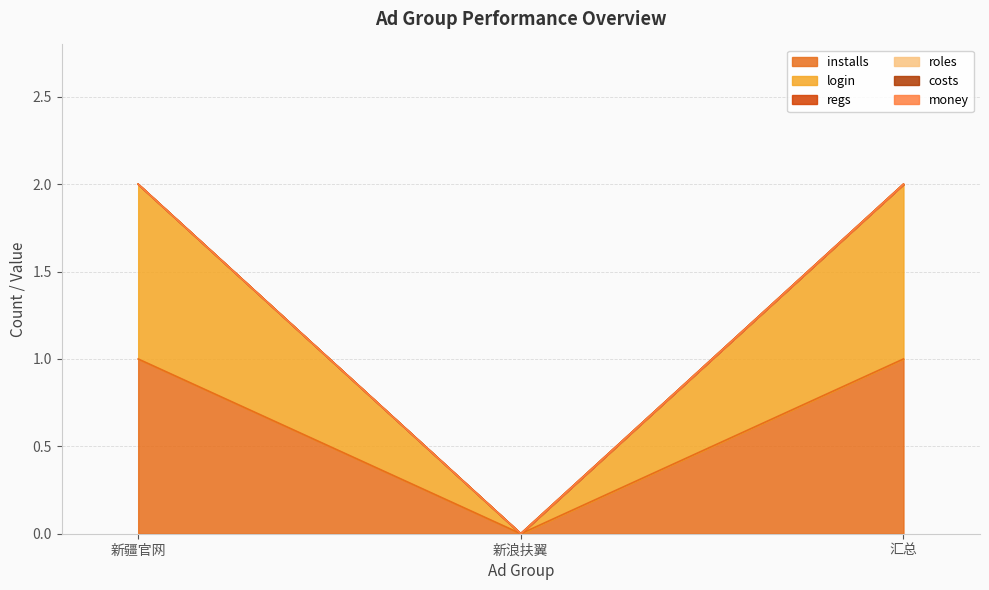

Where is regs nearest to the value 0?

新疆官网